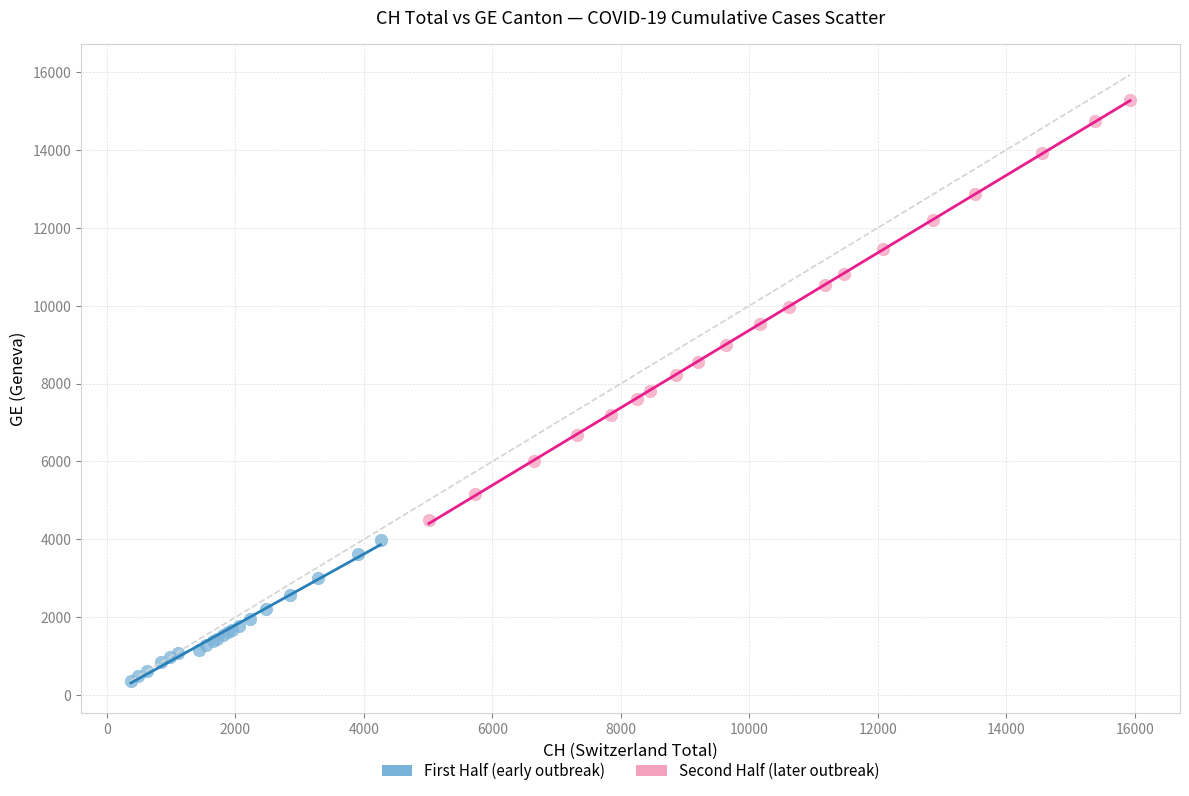

Which series reaches the maximum Y coordinate?

Second Half (later outbreak)